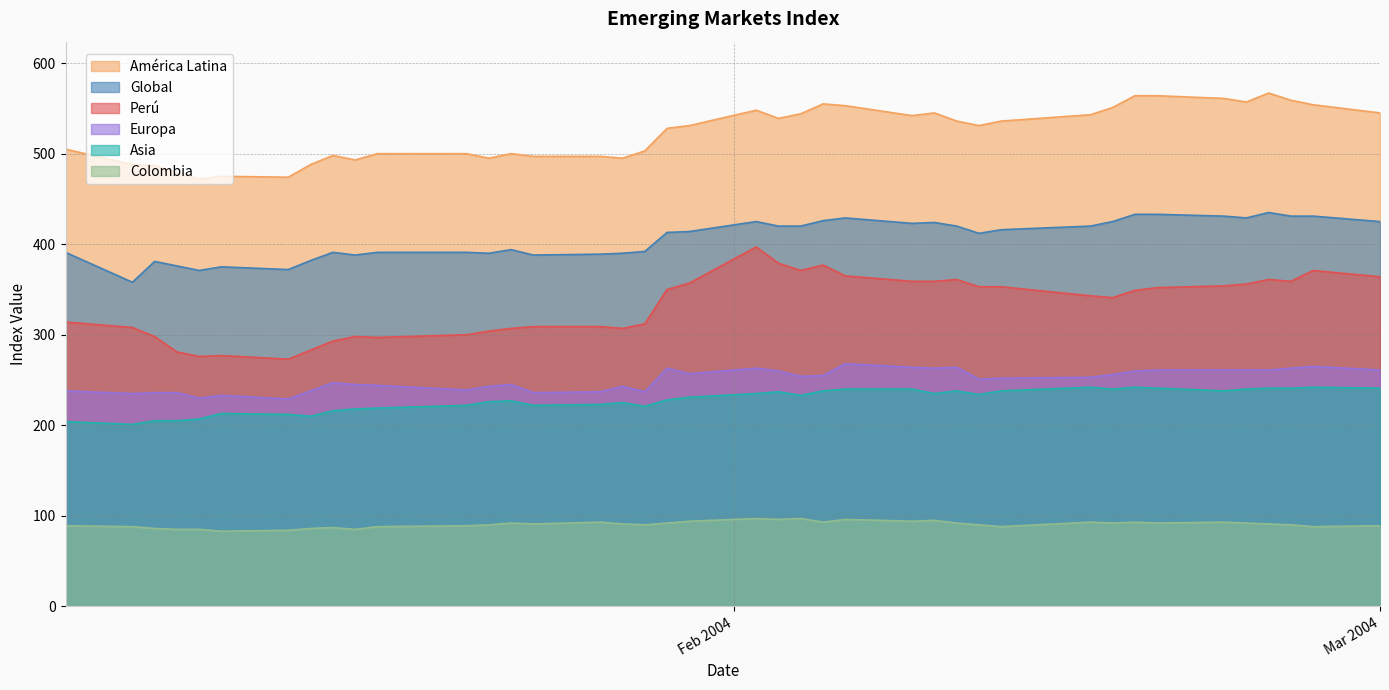

What is the greatest value displayed?

567